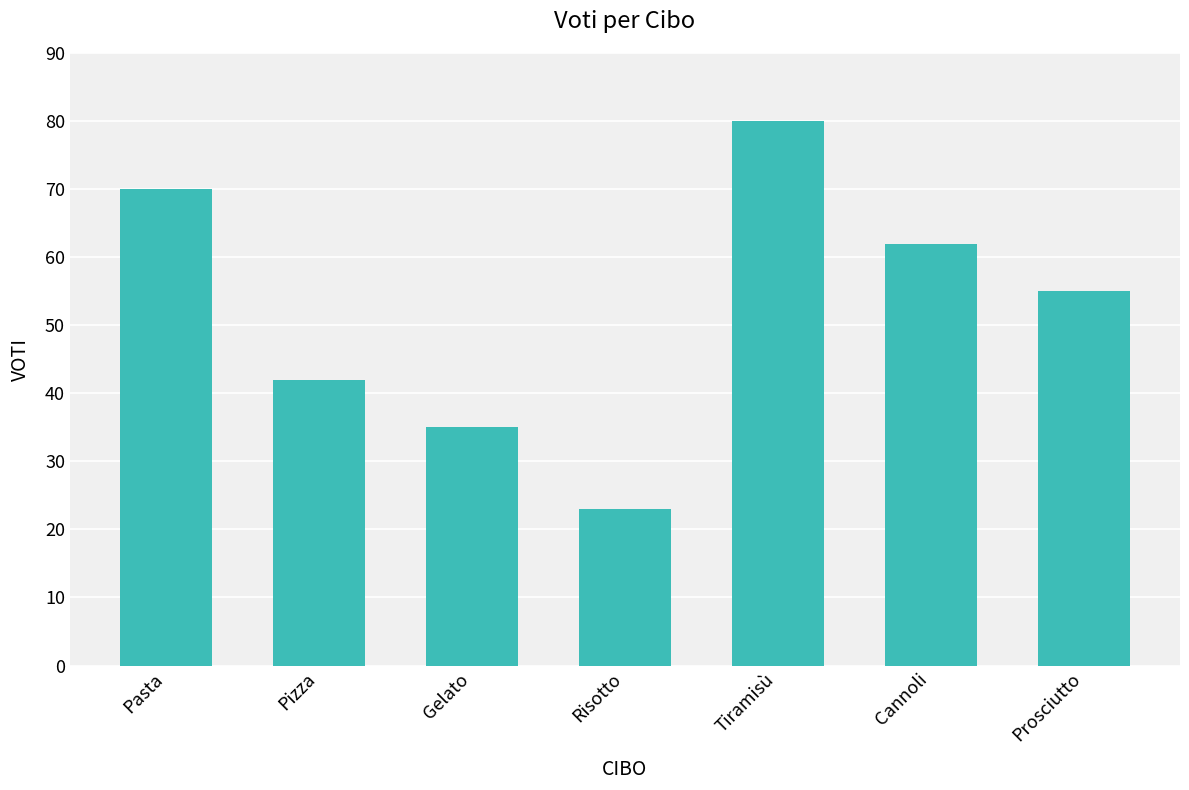

Does the chart contain stacked bars?

No